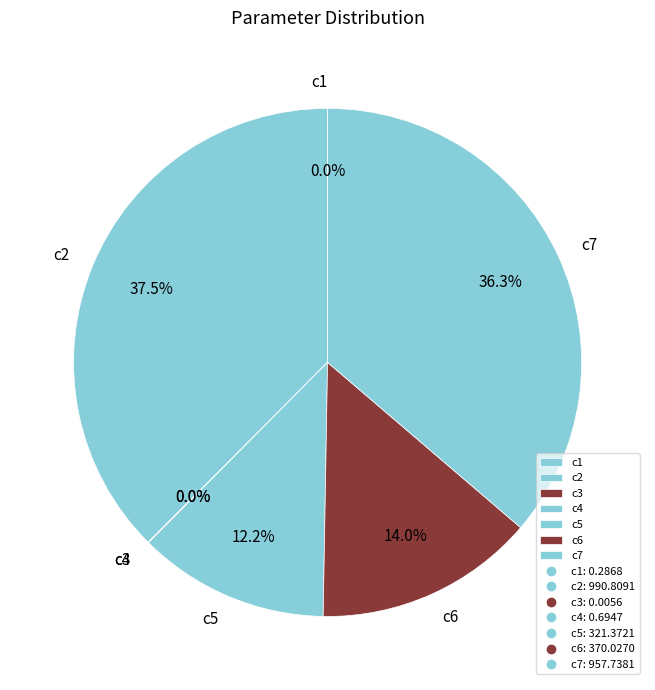

How much of the chart is everything except c7?

63.7%